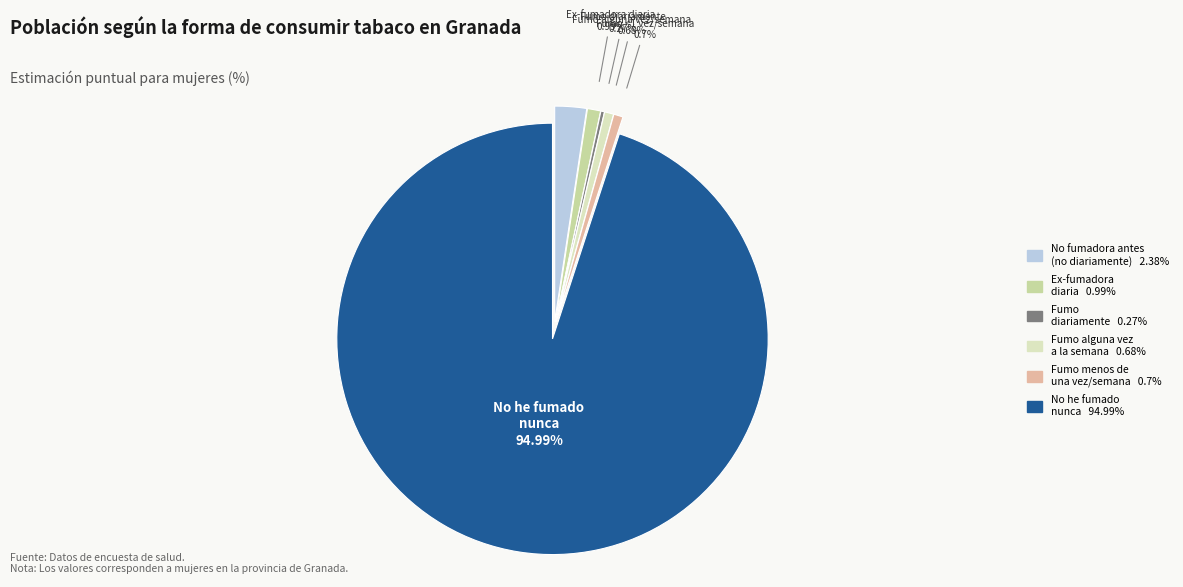

Is there any slice that represents more than half of the pie?

Yes